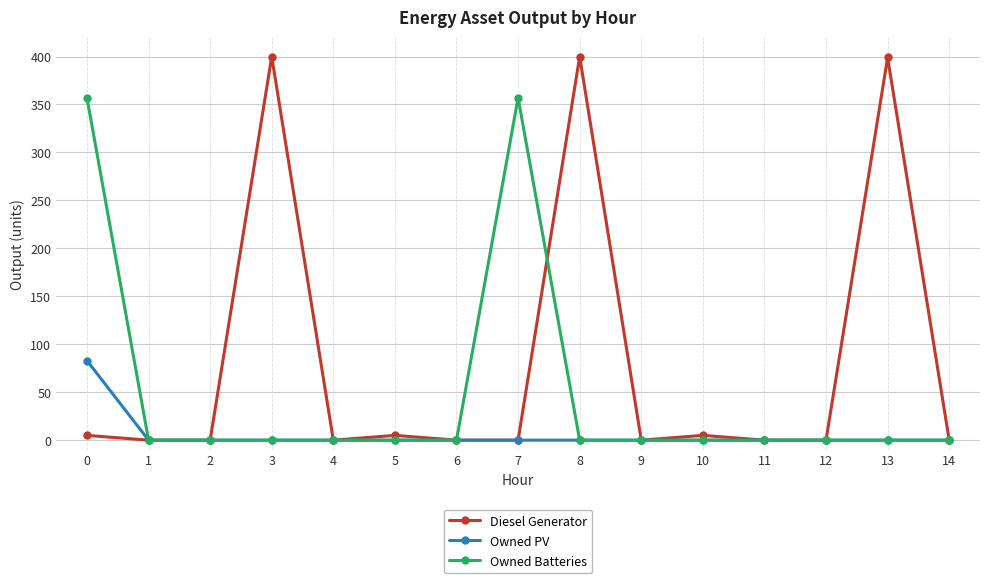

Between 7 and 14, which series saw the biggest shift?

Owned Batteries